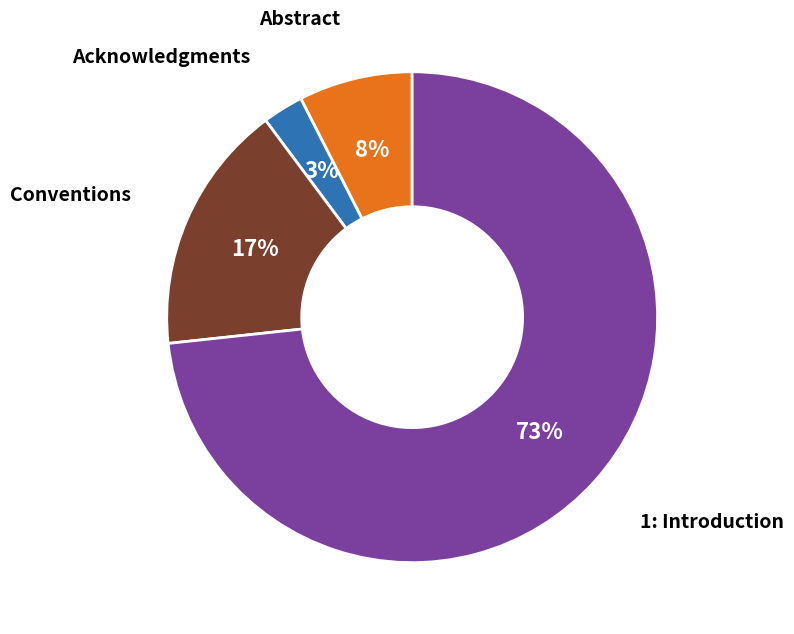

Is there a majority slice in this chart?

Yes